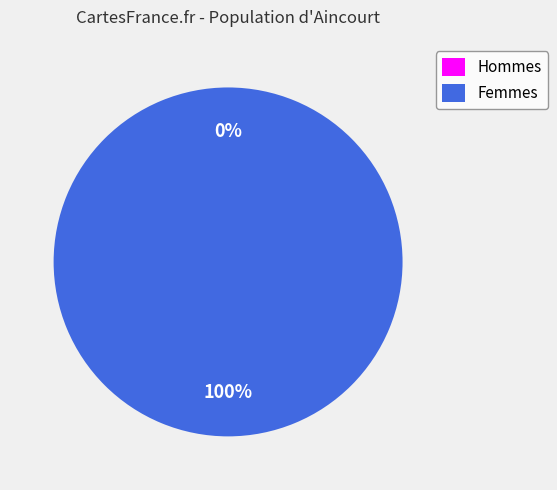

How many segments does this pie chart have?

2